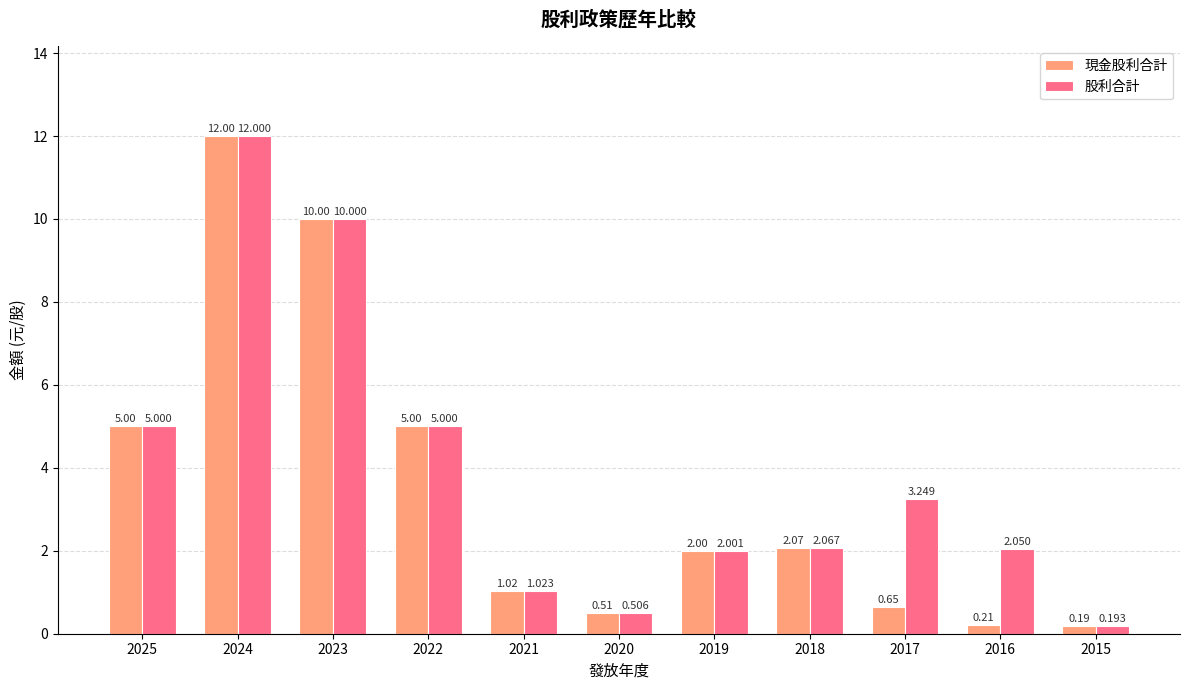

Which series has the largest total across all categories?

股利合計